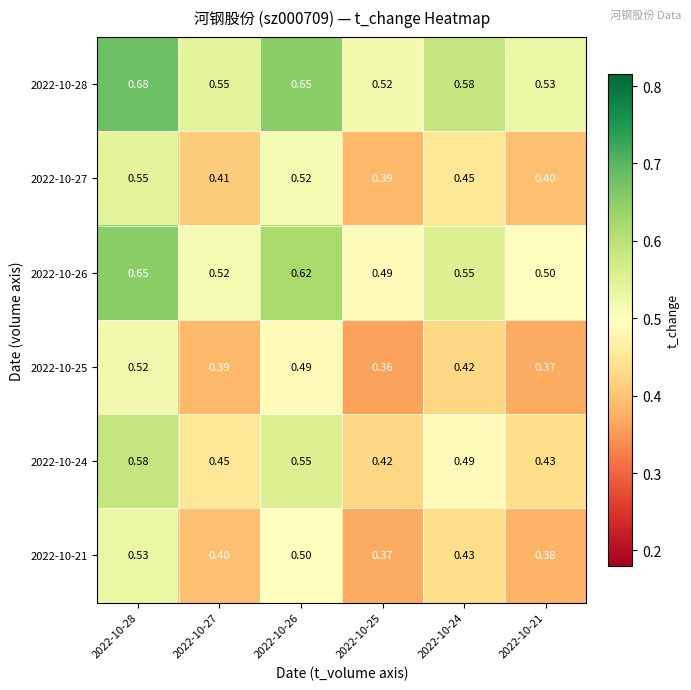

Is the value of 2022-10-27 at 2022-10-21 greater than the value of 2022-10-24 at 2022-10-25?

No